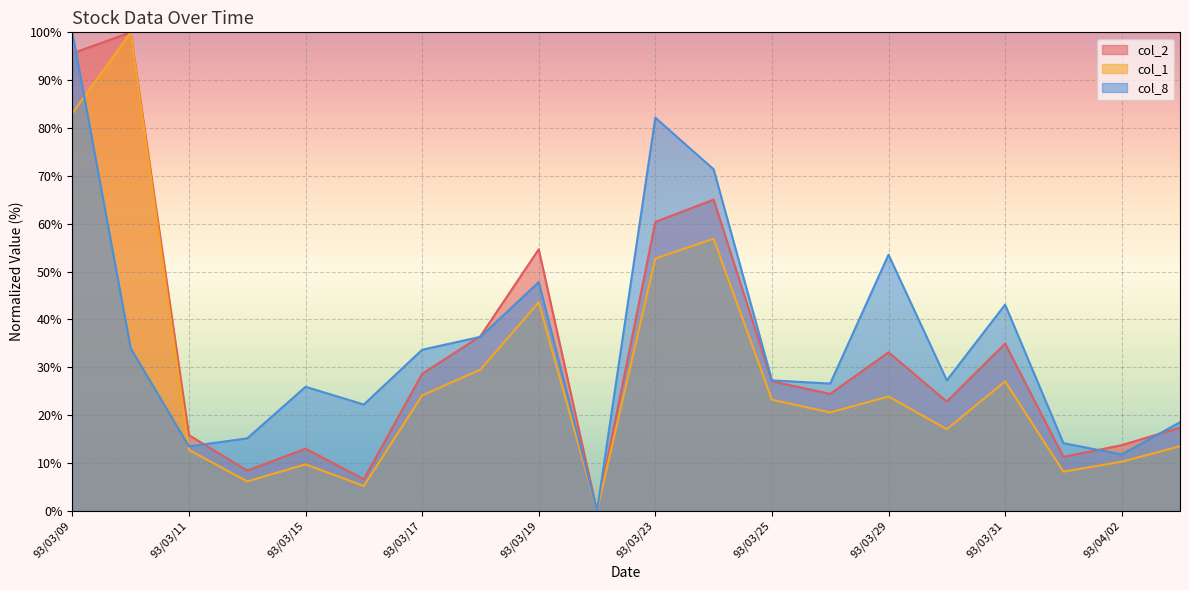

Which series has the widest spread of values?

col_2